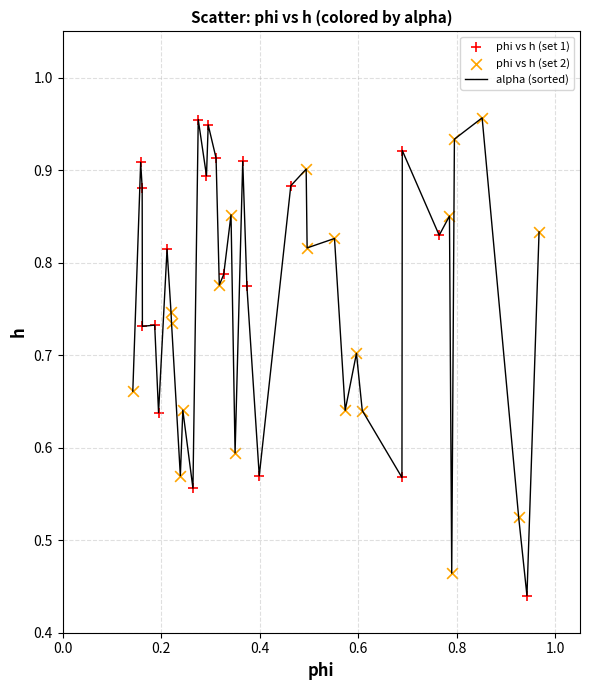

How many lines are shown in the chart?

1